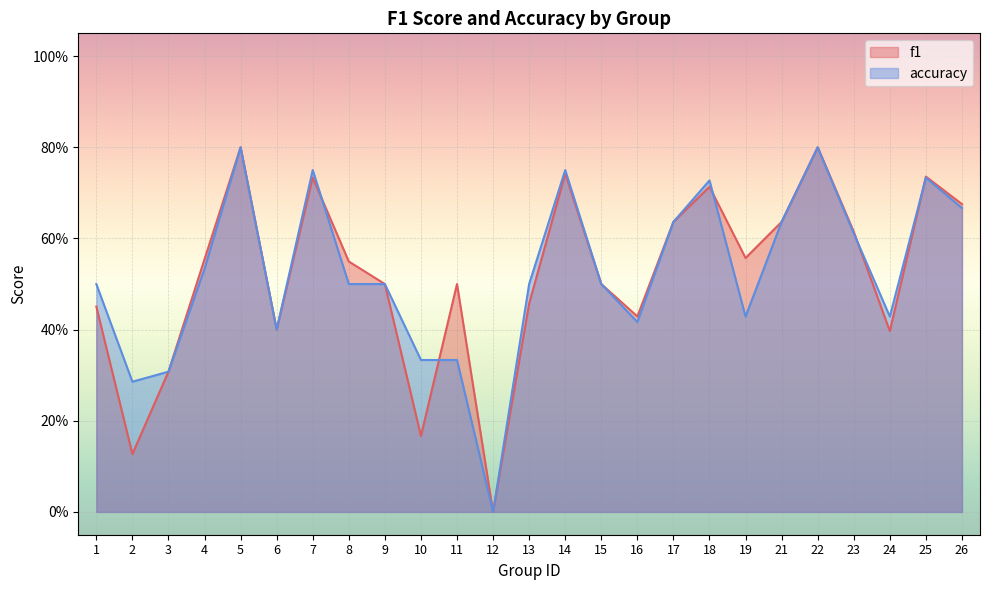

What is the approximate value of f1 at 7?

0.7